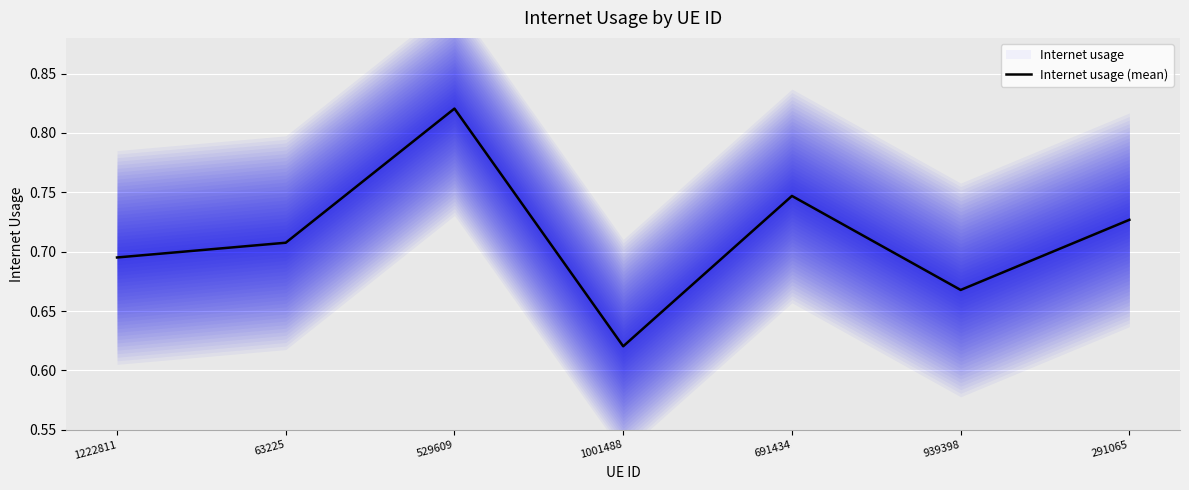

Reading left to right, list all the values displayed in this chart.

1222811=0.7	63225=0.7	529609=0.8	1001488=0.6	691434=0.7	939398=0.7	291065=0.7